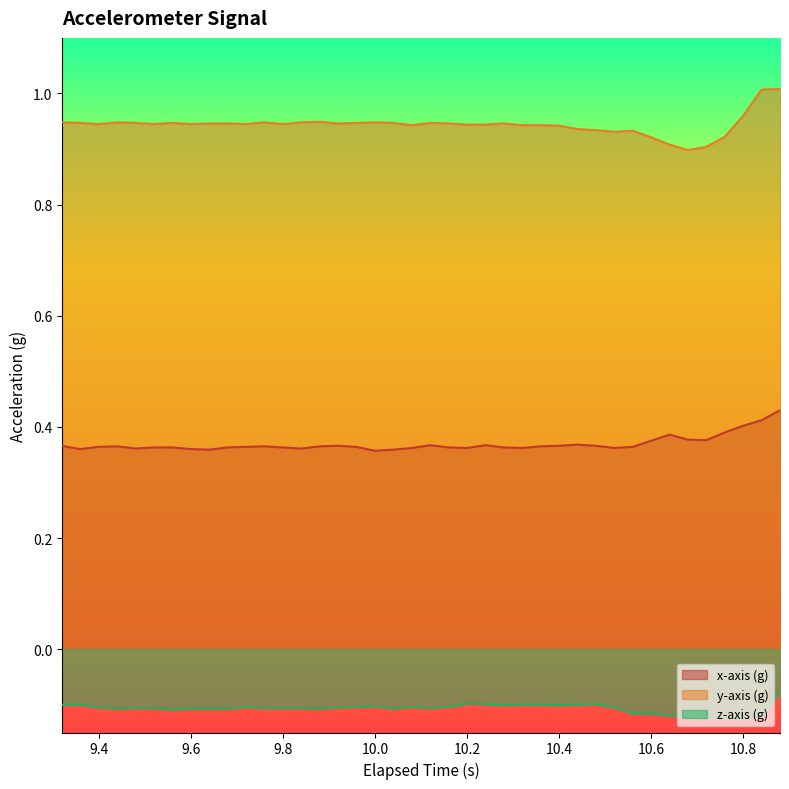

List the series in order of their overall mean, highest first.

y-axis (g), x-axis (g), z-axis (g)